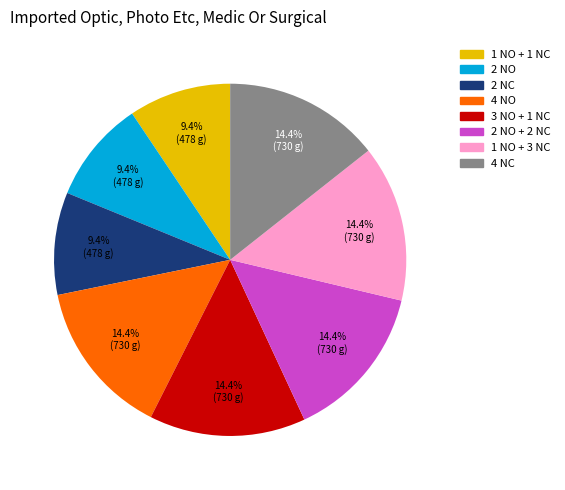

Combined, do 4 NO and 4 NC account for over 50%?

No